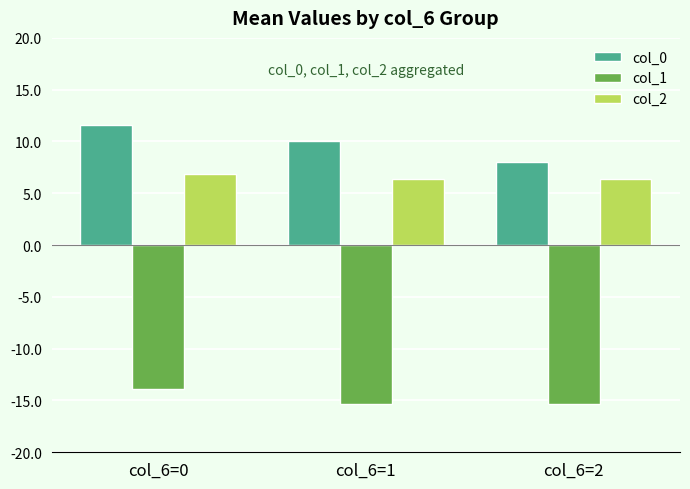

Which series has the largest range (max minus min)?

col_0